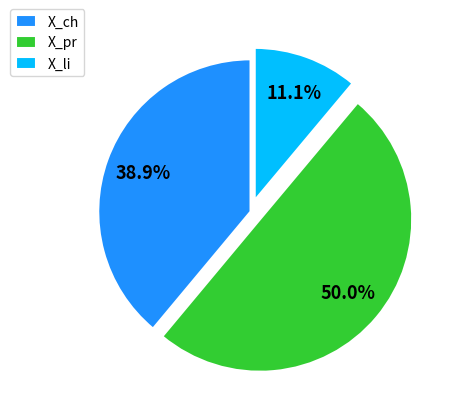

To the nearest percent, what portion does X_li represent?

11%